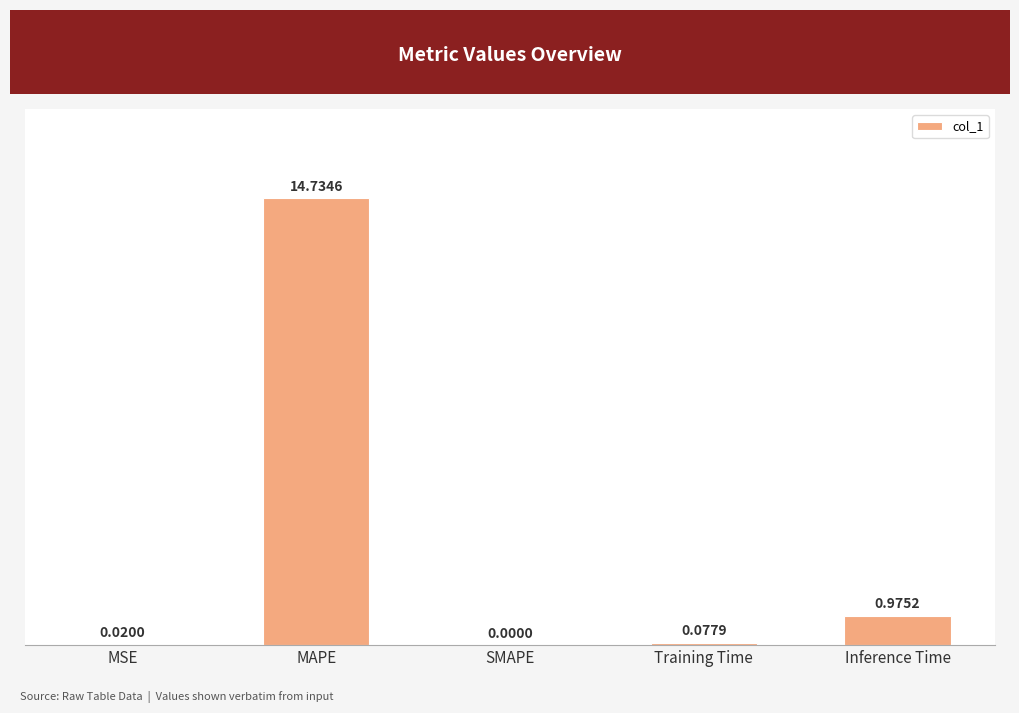

What is the sum of all values?

15.8